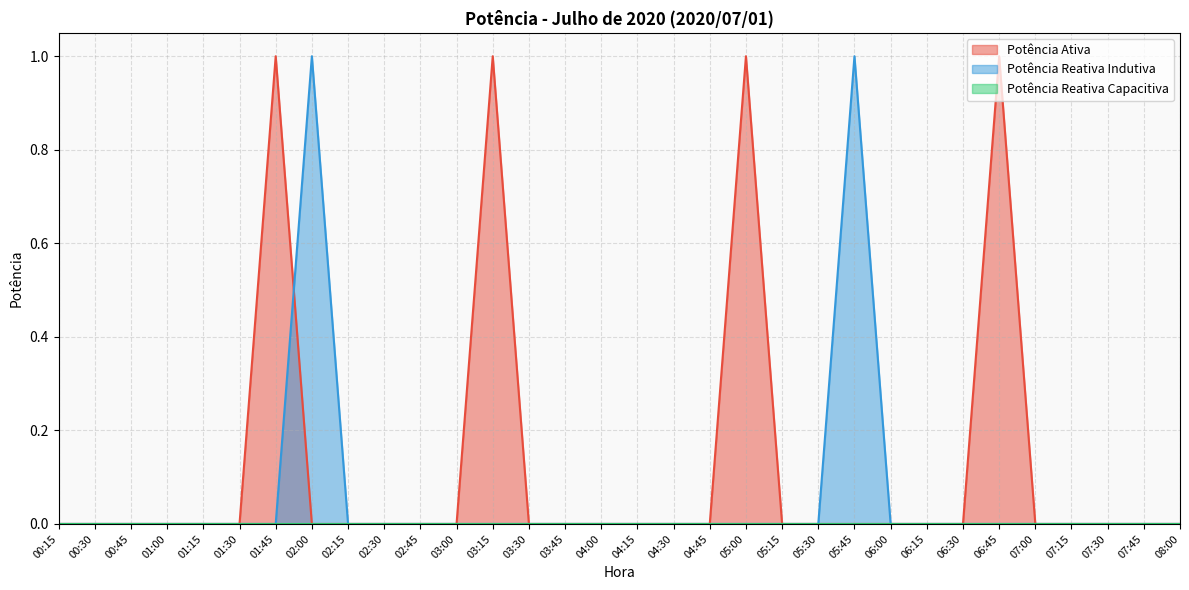

Which series has the largest total across all categories?

Potência Ativa